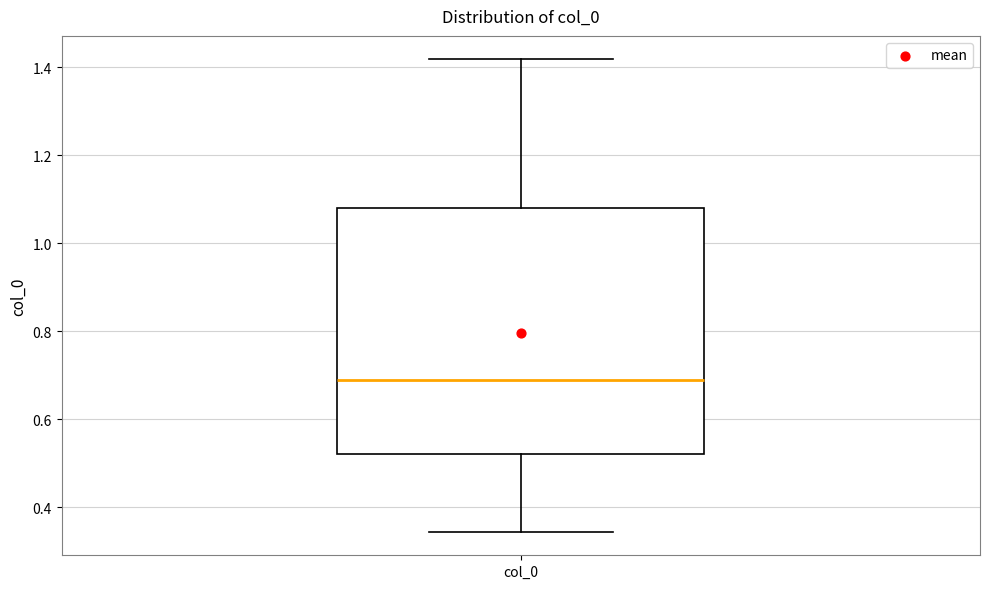

Transcribe this box plot: give where the median line is, the range the box spans, and where the two whiskers end, as read against the y-axis. The values are not printed on the chart, so give them approximately, as read against the axis.

median 0.68, box 0.52 to 1.08, whiskers 0.34 to 1.42